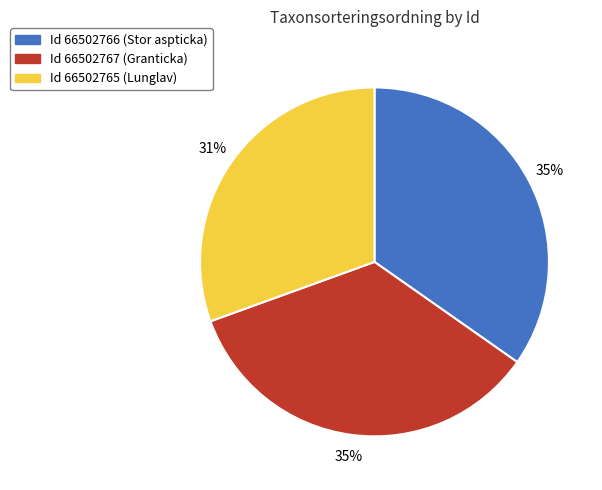

To the nearest percent, what is the average slice percentage?

33%